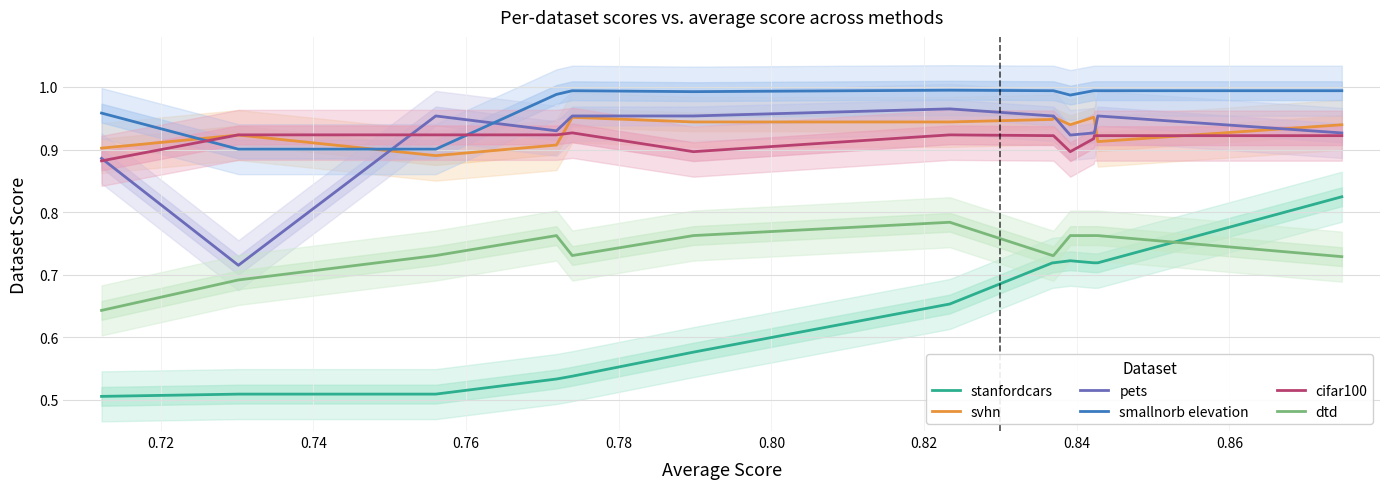

How many interior local valleys does the smallnorb elevation series have?

2